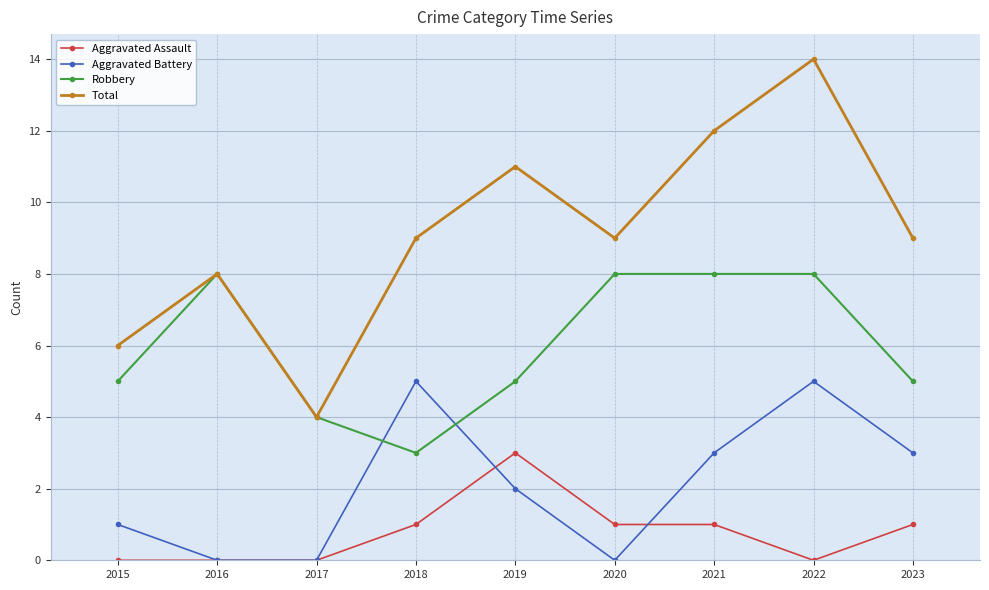

List the series in order of their overall mean, lowest first.

Aggravated Assault, Aggravated Battery, Robbery, Total